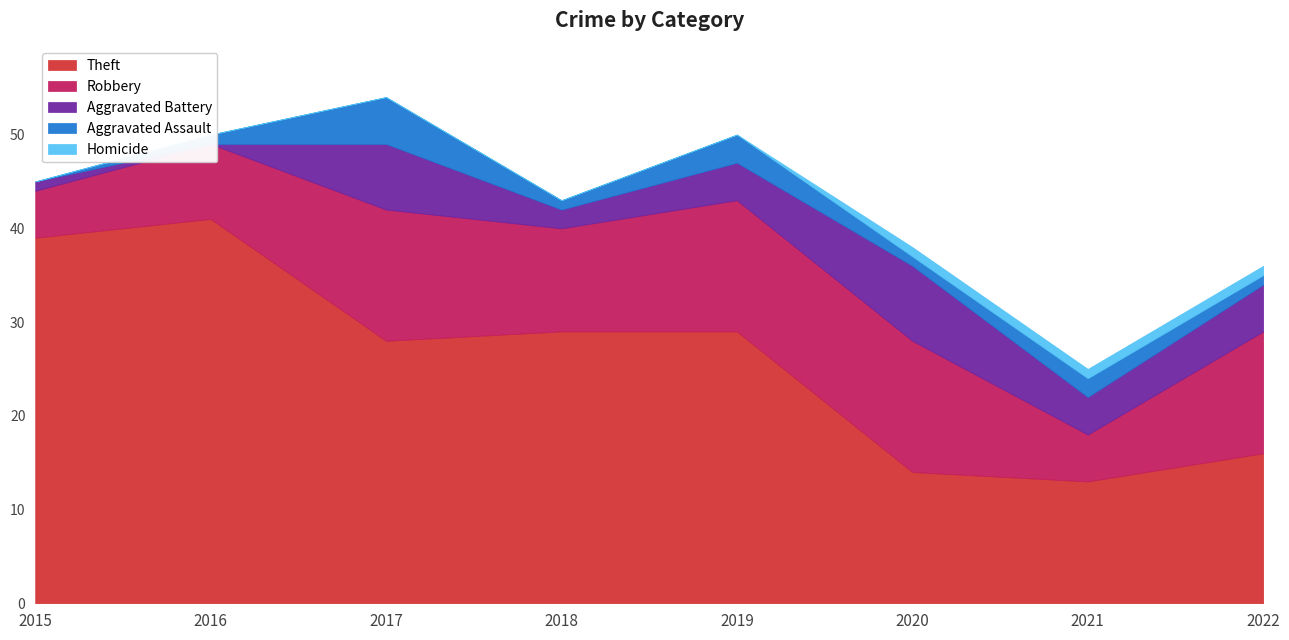

True or false: Robbery and Aggravated Battery cross at least once.

False